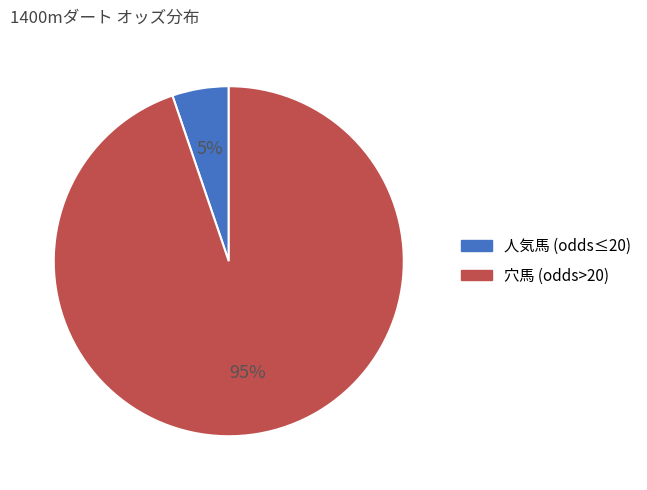

To the nearest percent, what is the average slice percentage?

50%